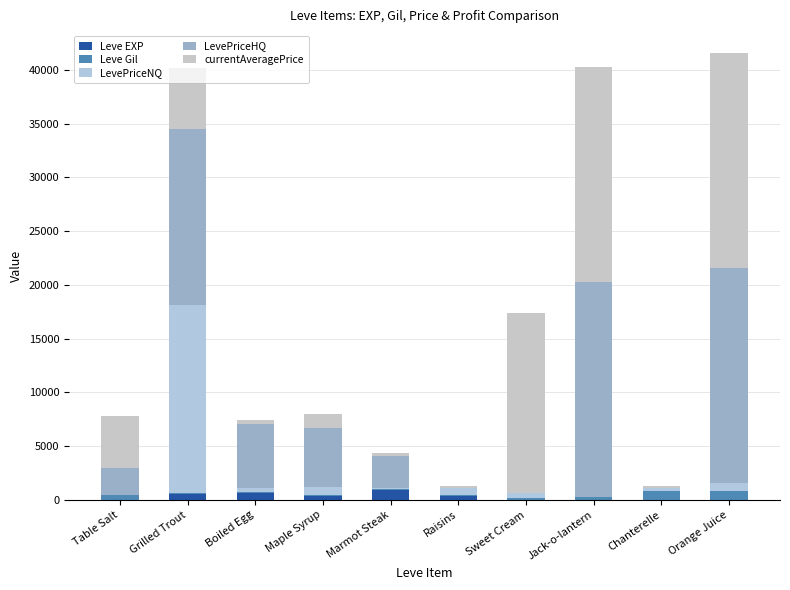

Are the bars horizontal?

No